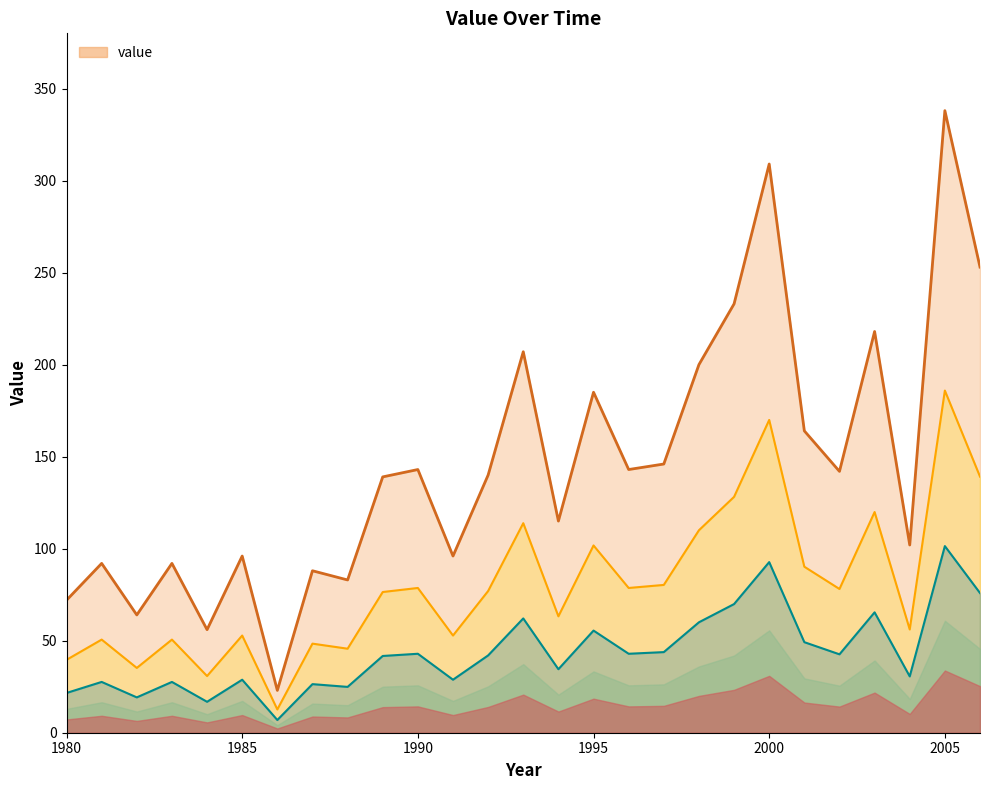

At which category does the data reach its first local peak?

1981